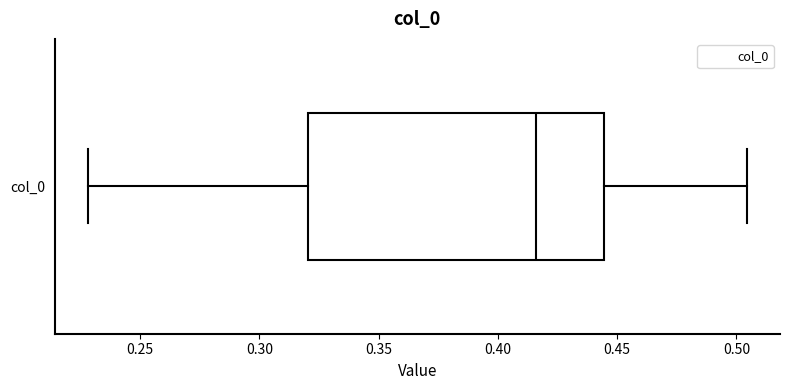

Read this box plot against the x-axis: the position of the median line, the range covered by the box, and the ends of both whiskers. The values are not printed on the chart, so give them approximately, as read against the axis.

median 0.415, box 0.320 to 0.445, whiskers 0.230 to 0.505